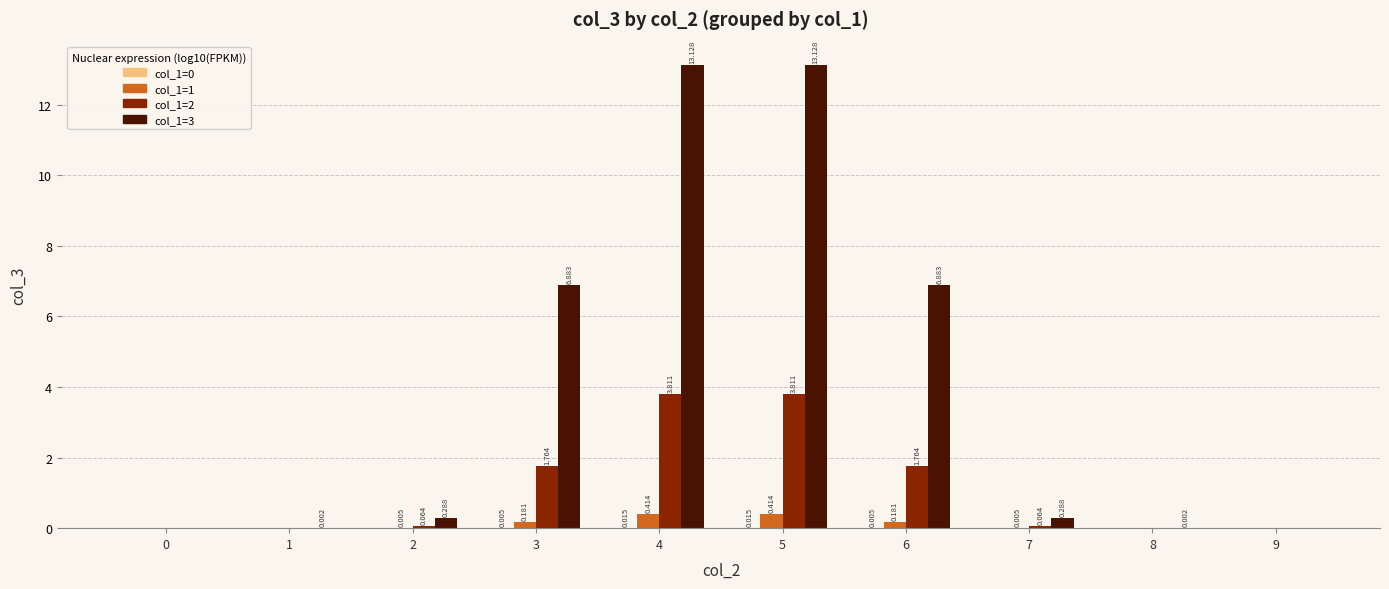

Which category has the highest value across all series?

4